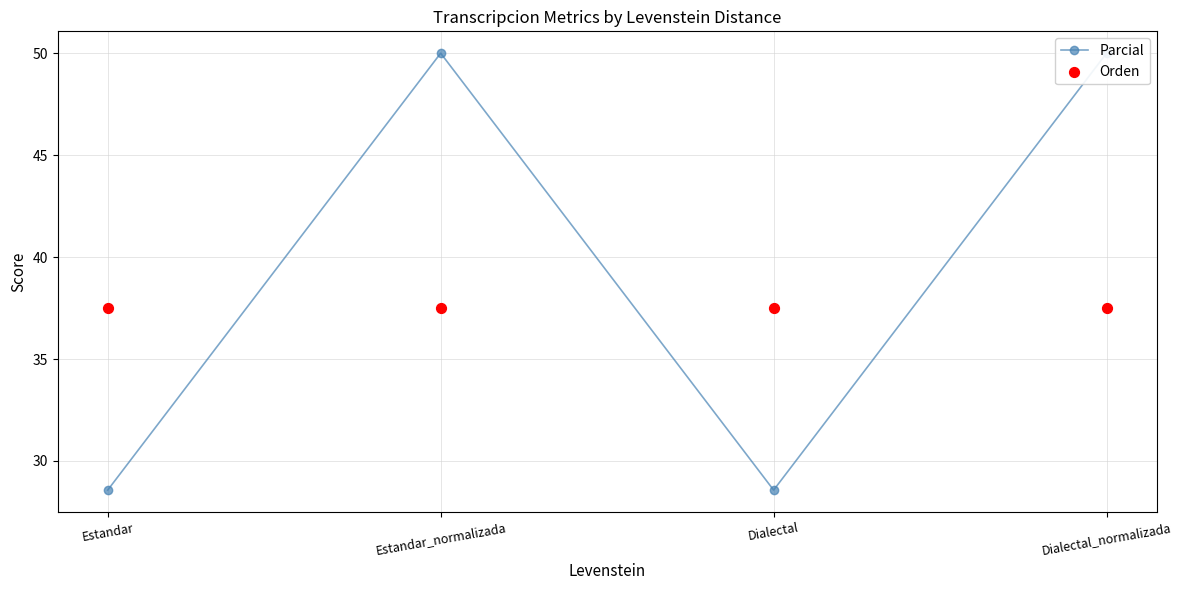

Which series has the widest spread of Y values?

Parcial